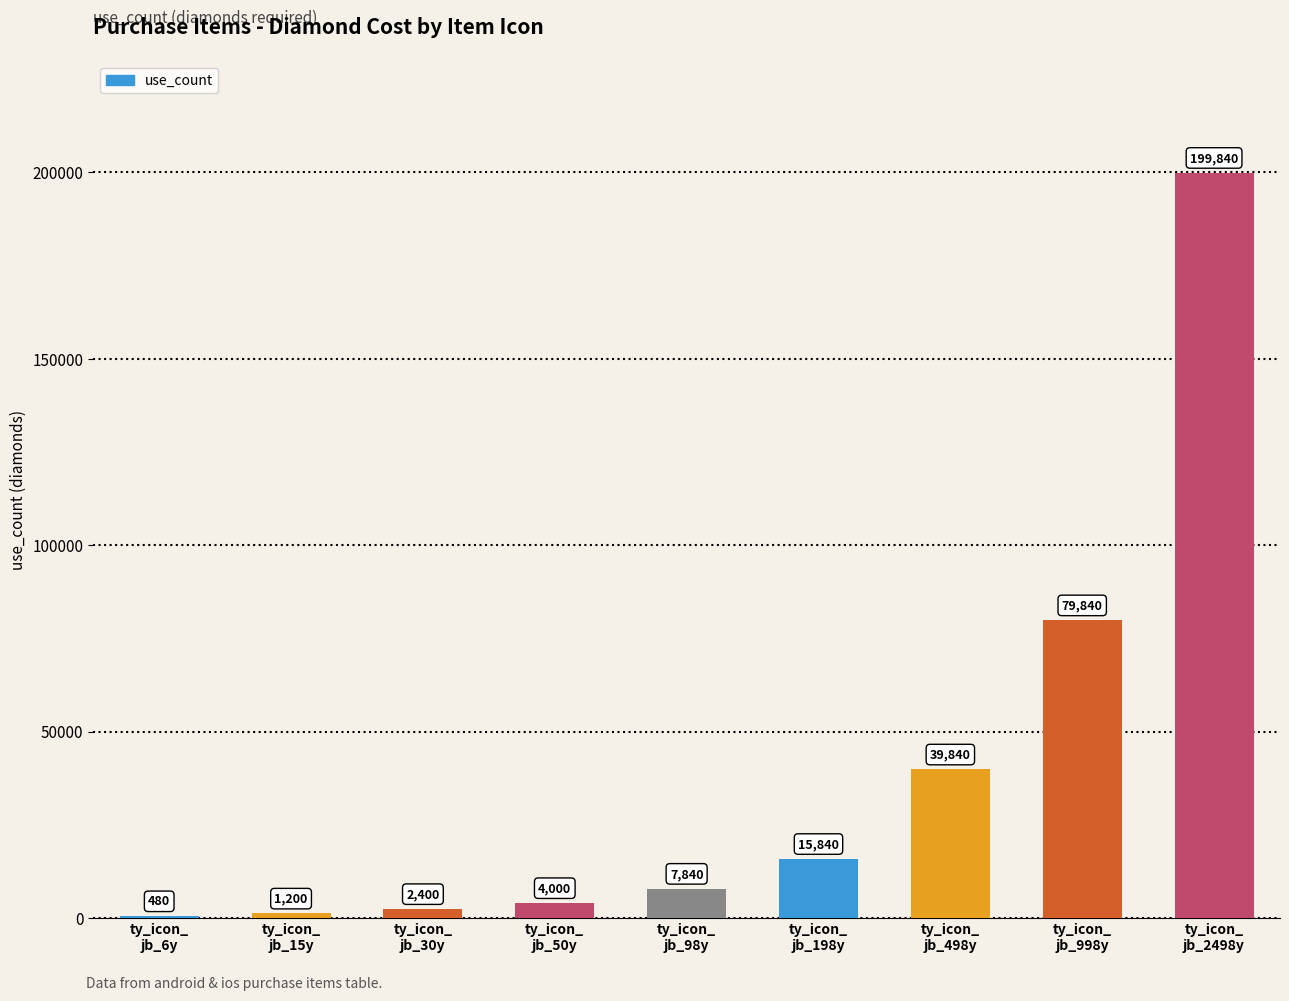

The value at ty_icon_
jb_6y is 480. True or false?

True